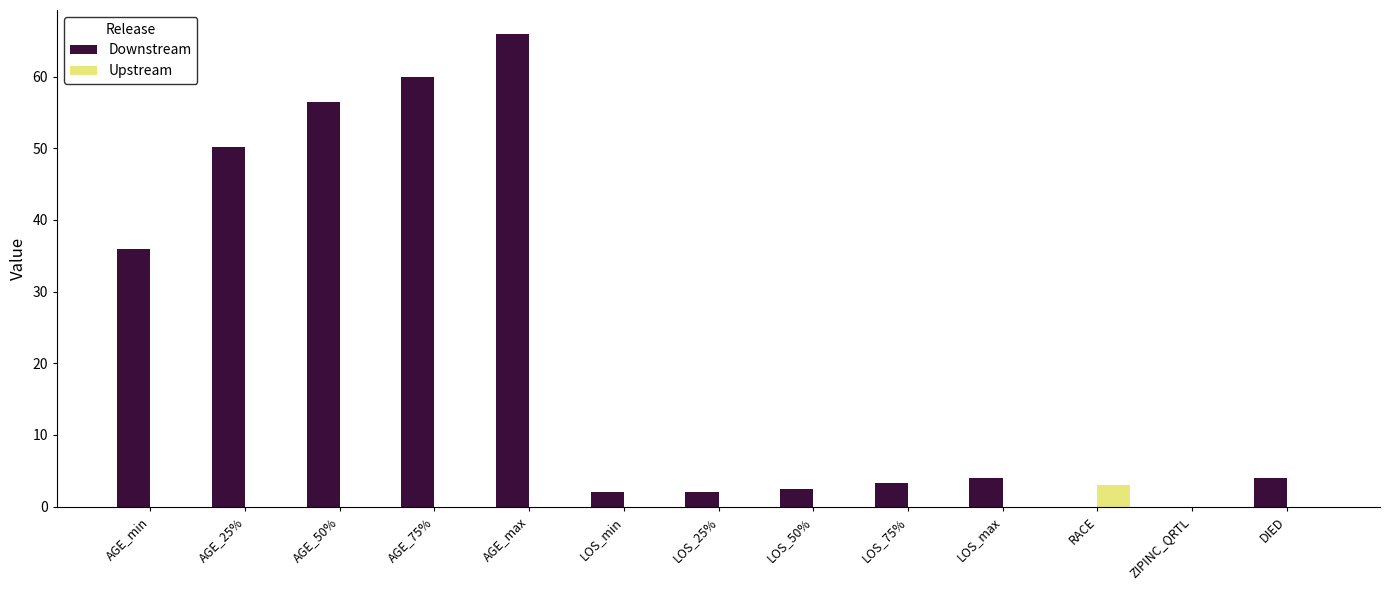

The Downstream series shows 53.8 at AGE_min. True or false?

False